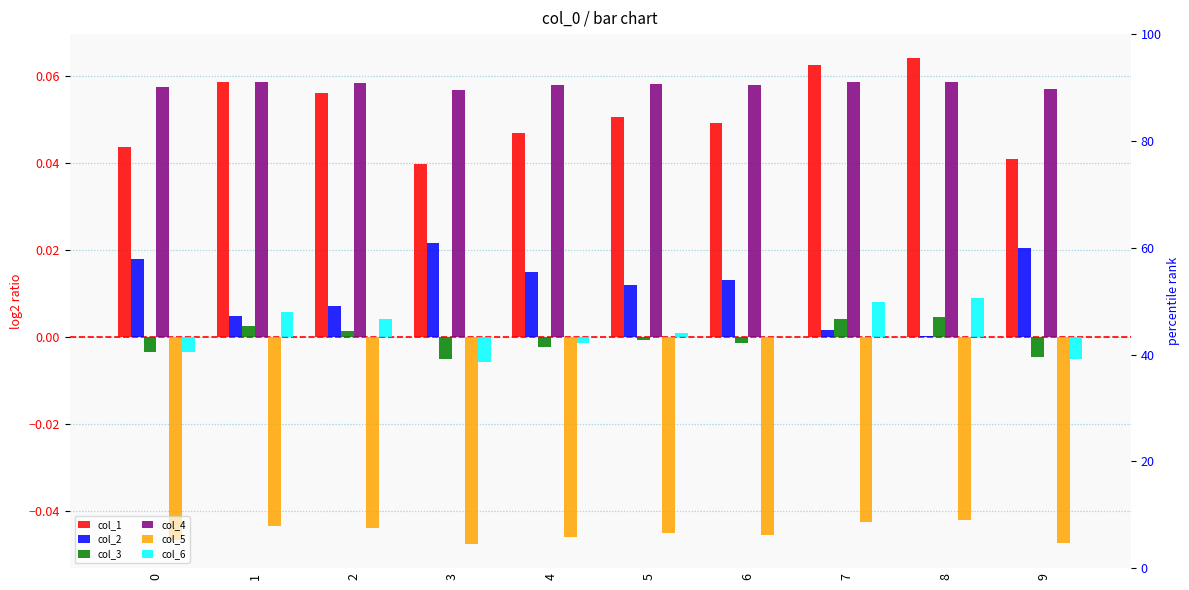

Which series has the widest spread of values?

col_1